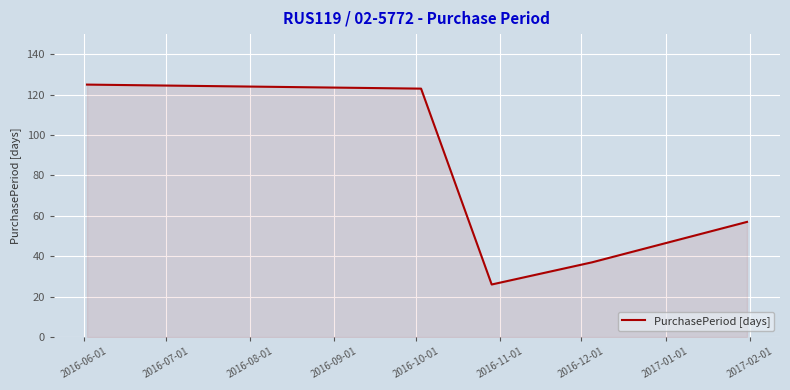

Does the chart display data point markers on the line(s)?

No